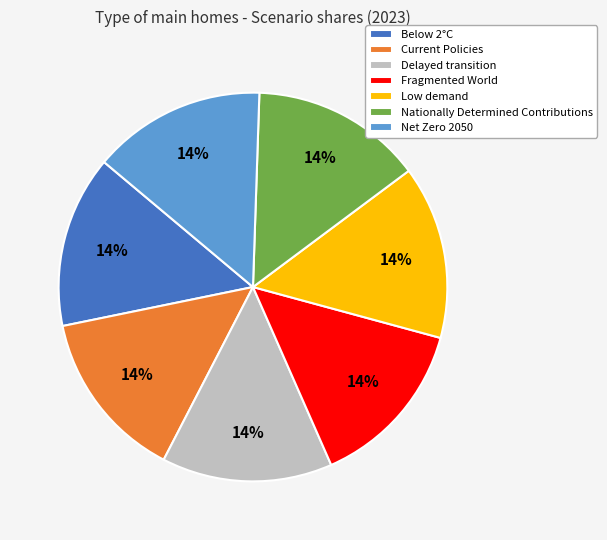

How many slices are in this pie chart?

7